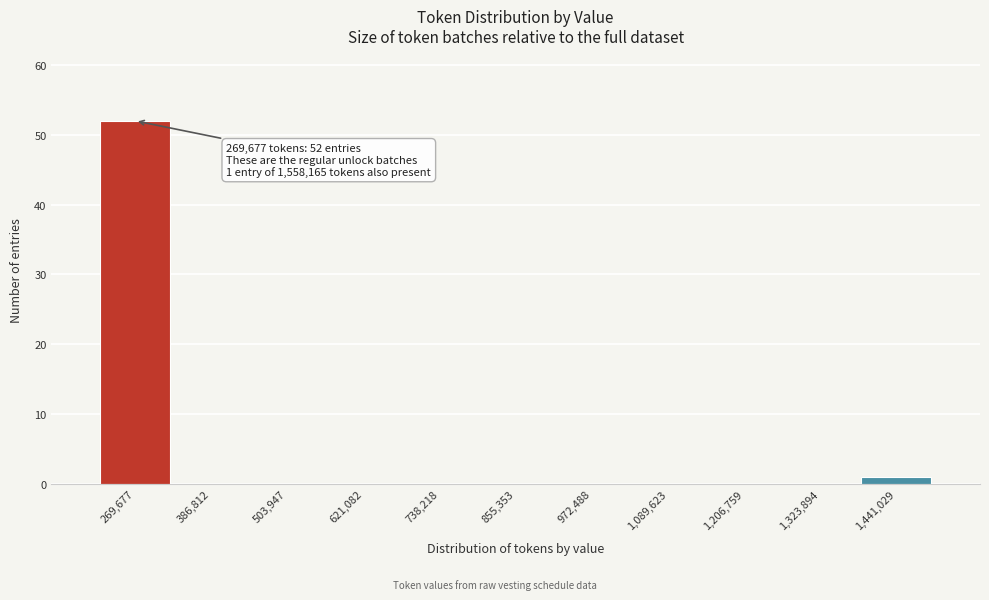

Reading right to left, extract all data points from this chart.

1,441,029=1	1,323,894=0	1,206,759=0	1,089,623=0	972,488=0	855,353=0	738,218=0	621,082=0	503,947=0	386,812=0	269,677=52